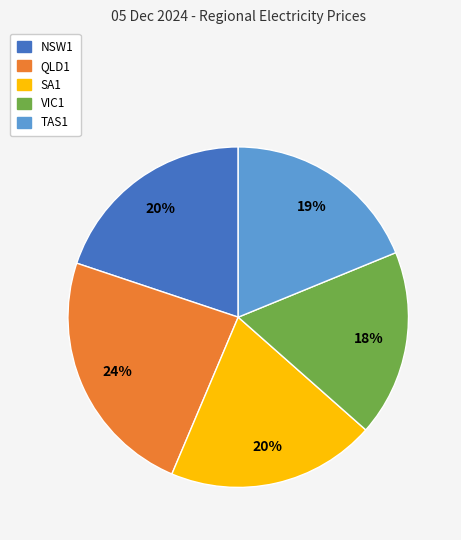

Count the number of slices in the pie.

5